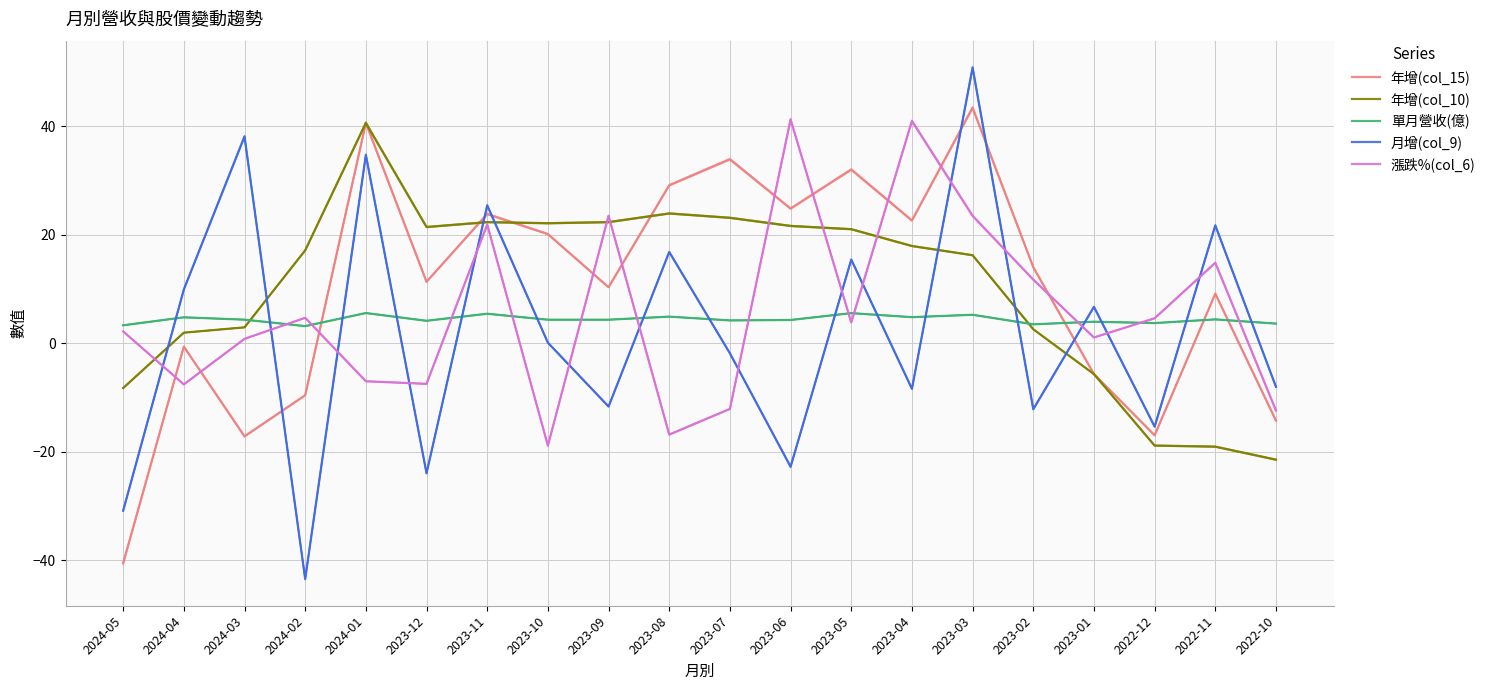

List the series in order of their peak value, highest first.

月增(col_9), 年增(col_15), 漲跌%(col_6), 年增(col_10), 單月營收(億)